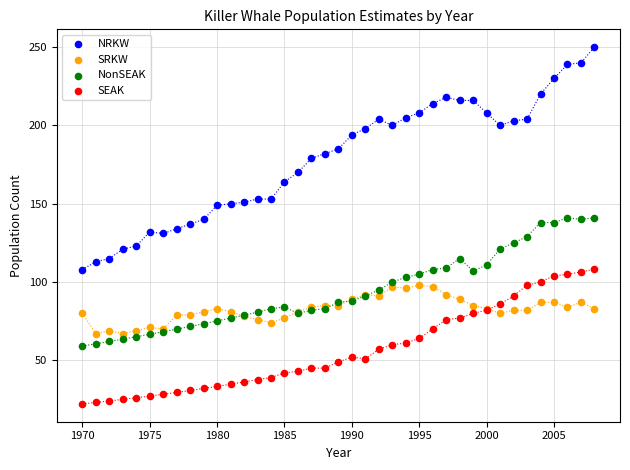

Which series reaches the maximum Y coordinate?

NRKW